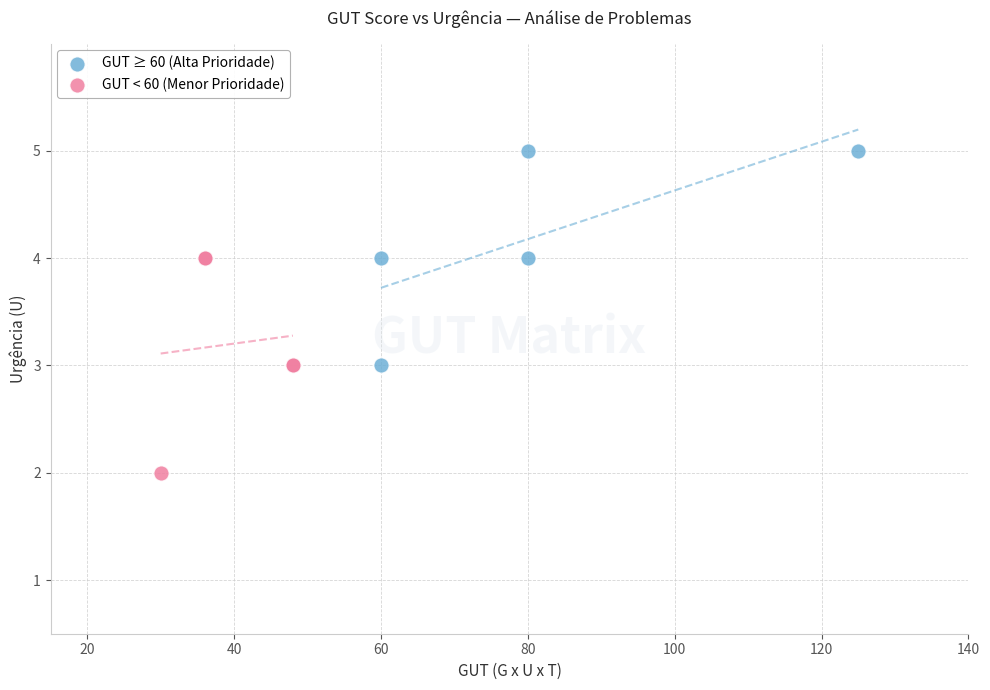

Which series reaches the minimum Y coordinate?

GUT < 60 (Menor Prioridade)